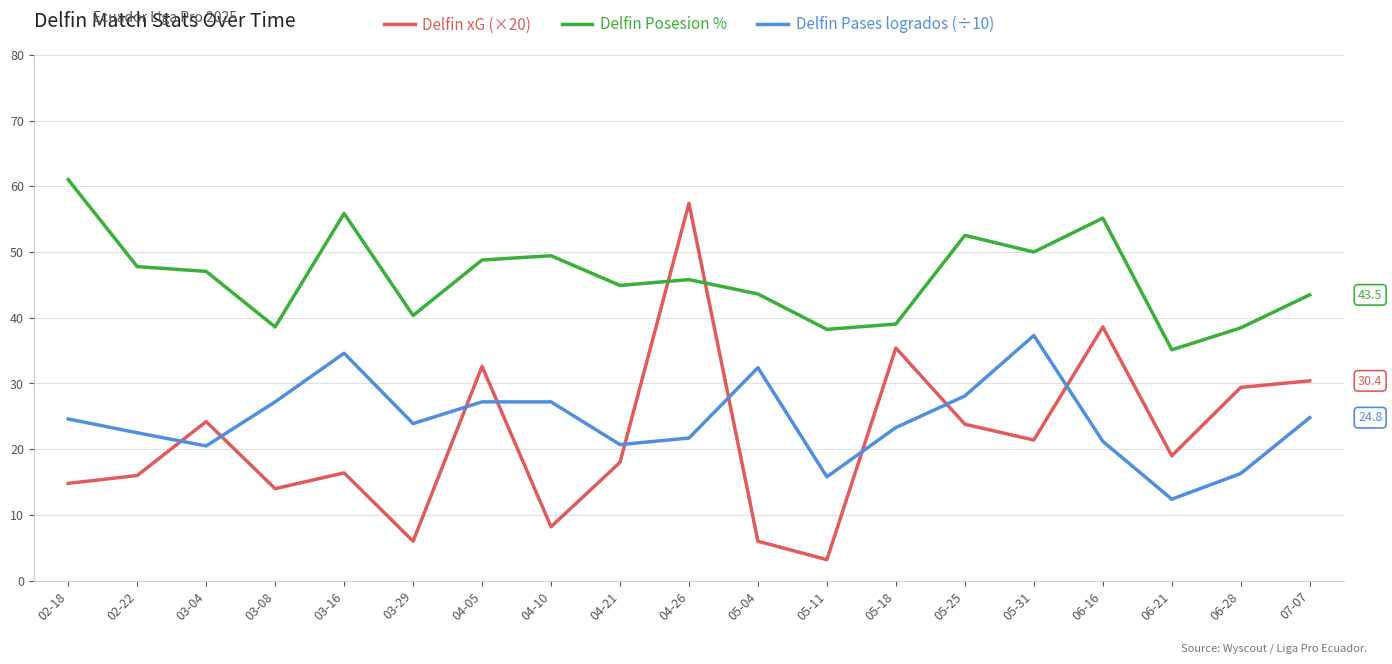

True or false: Delfin Pases logrados (÷10) and Delfin Posesion % cross at least once.

False